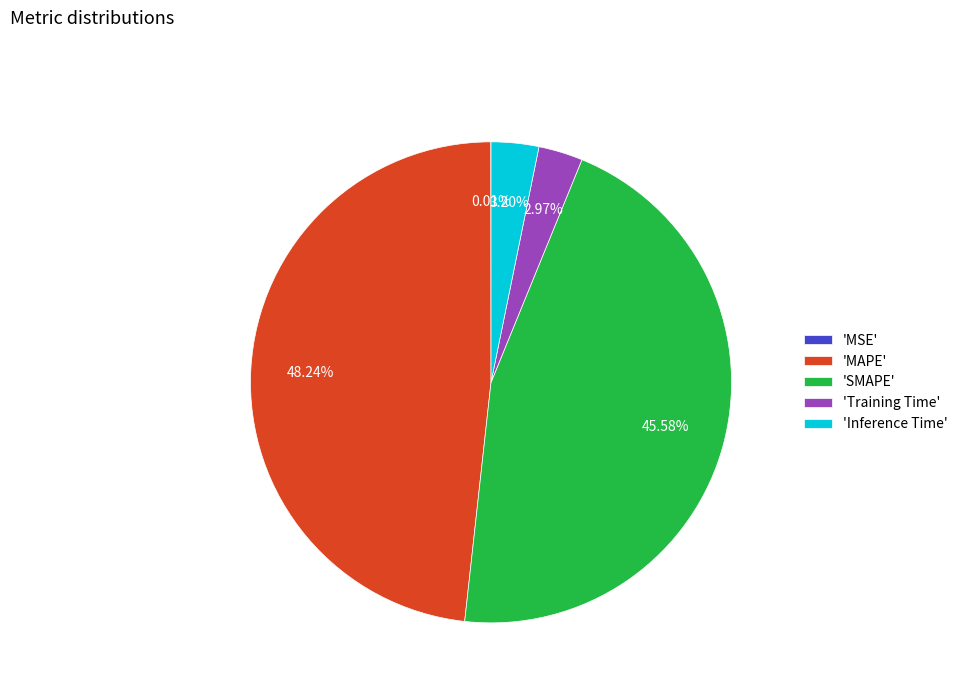

Do 'Training Time' and 'Inference Time' together represent more than half of the pie?

No